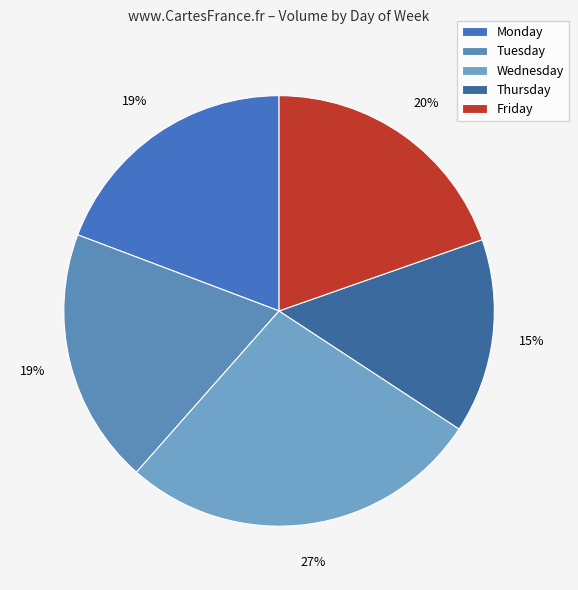

How many slices are in this pie chart?

5